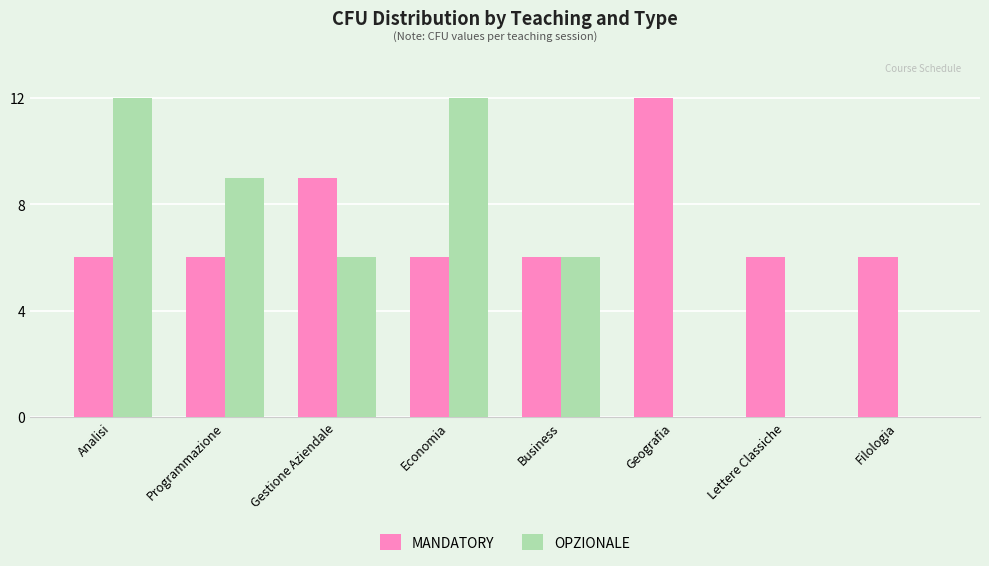

What is the total value across all series at Economia?

18